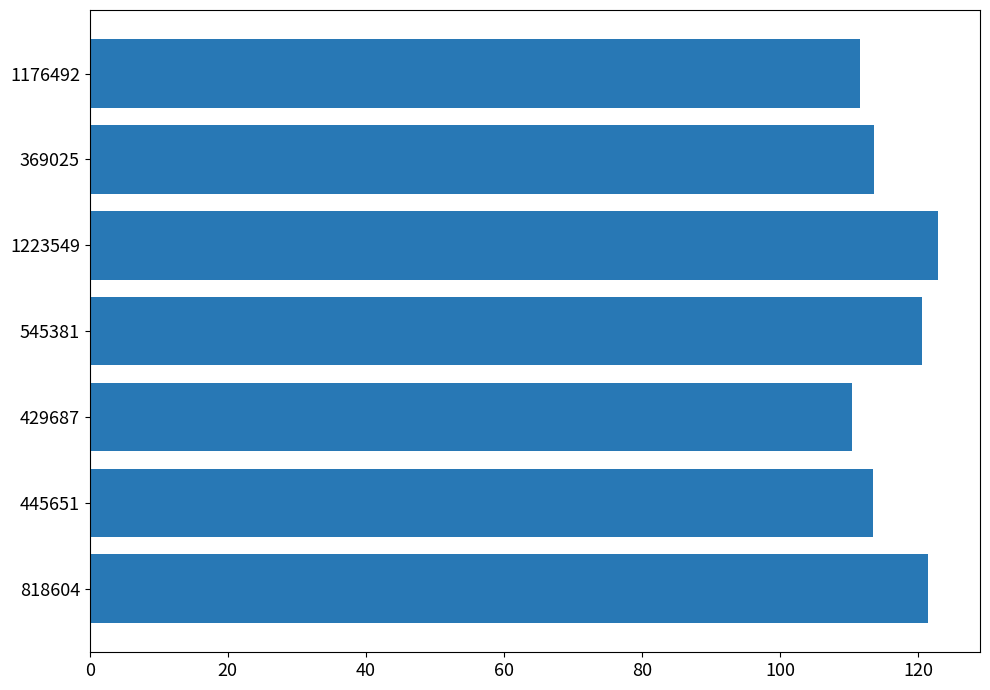

What is the difference between the maximum and minimum values?

12.3